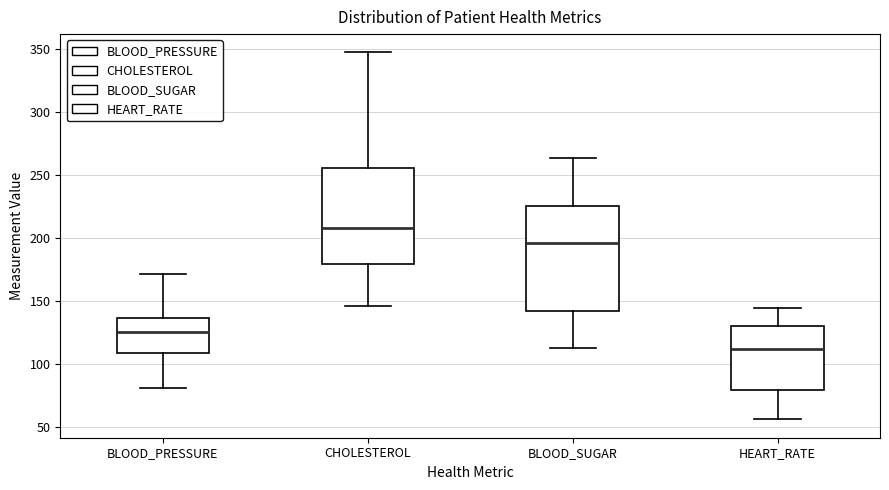

Which box is the tallest, from its lower edge to its upper edge?

BLOOD_SUGAR